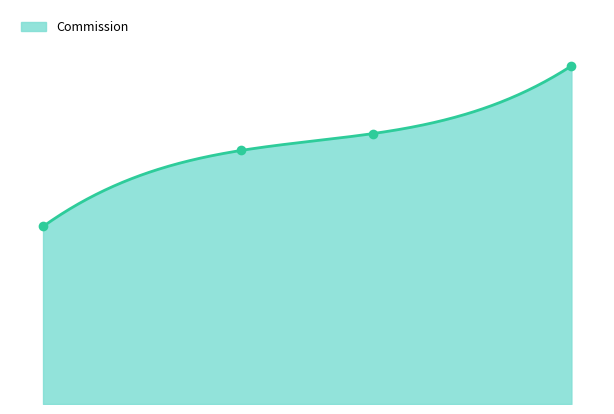

What is the total value across all series at 10000?

18000